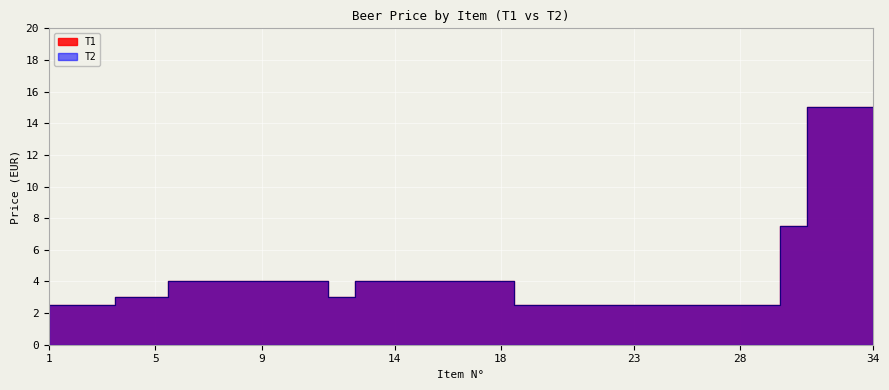

What is the difference between the T1 values at 4 and 7?

1.0